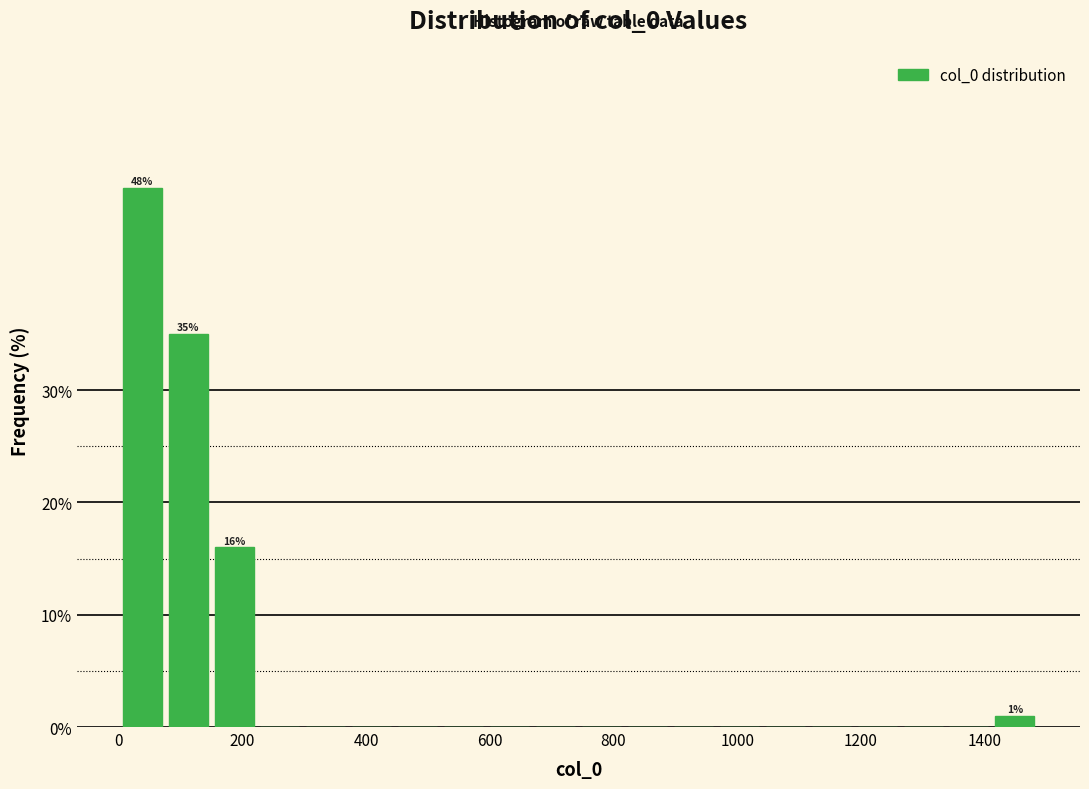

Read against the x-axis, roughly where is the centre of the tallest bar?

40